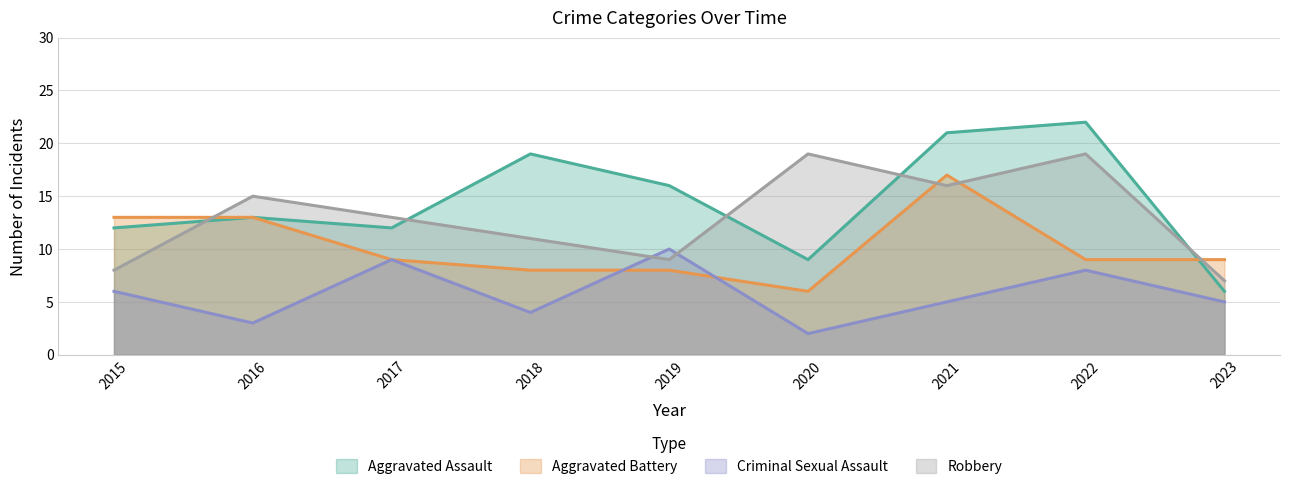

After their last crossing, which series has the higher values: Robbery or Aggravated Assault?

Robbery